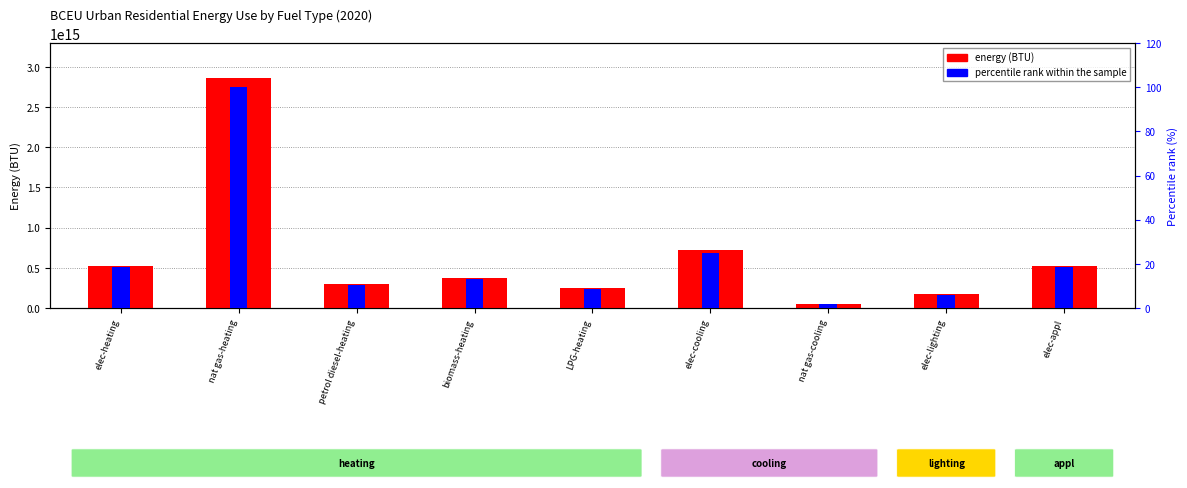

What is the total value across all series at LPG-heating?

244596158342111.6